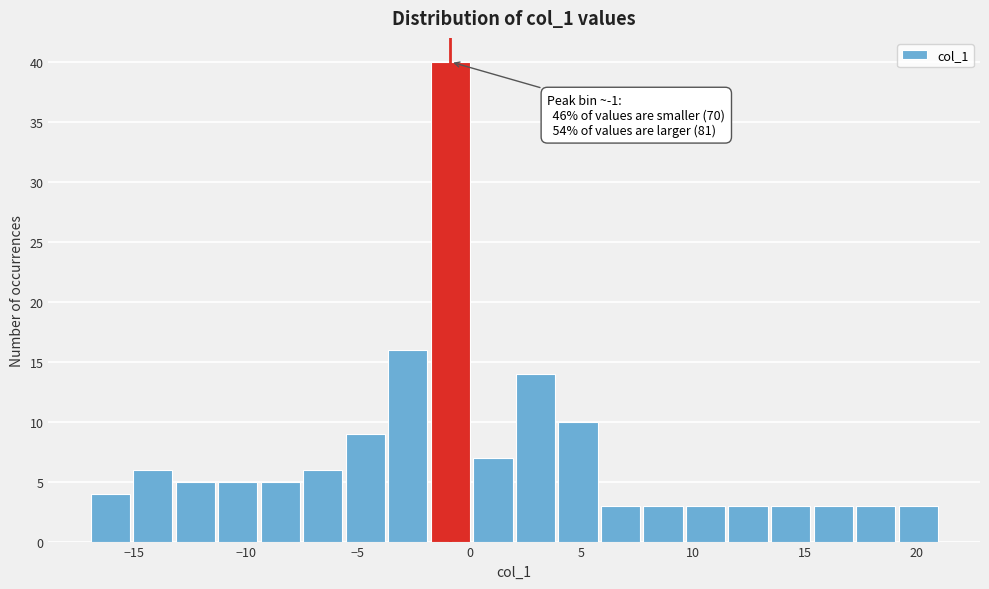

Read against the x-axis, roughly where is the centre of the tallest bar?

-1.0